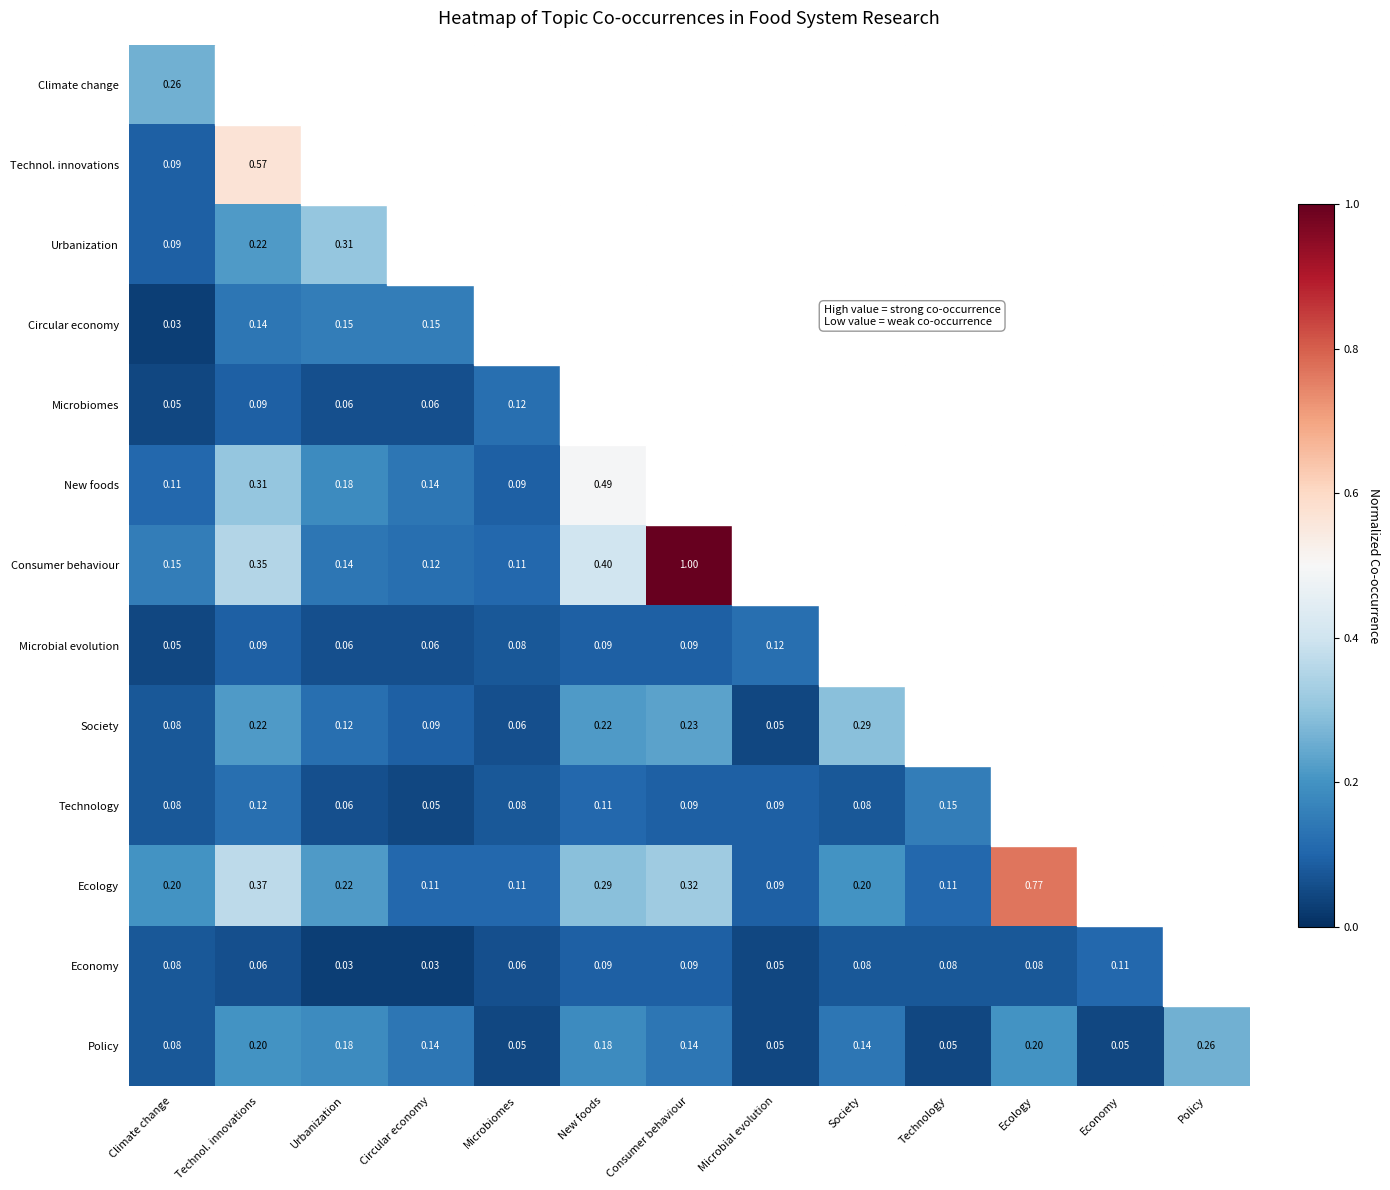

How many data points does each series have?

13